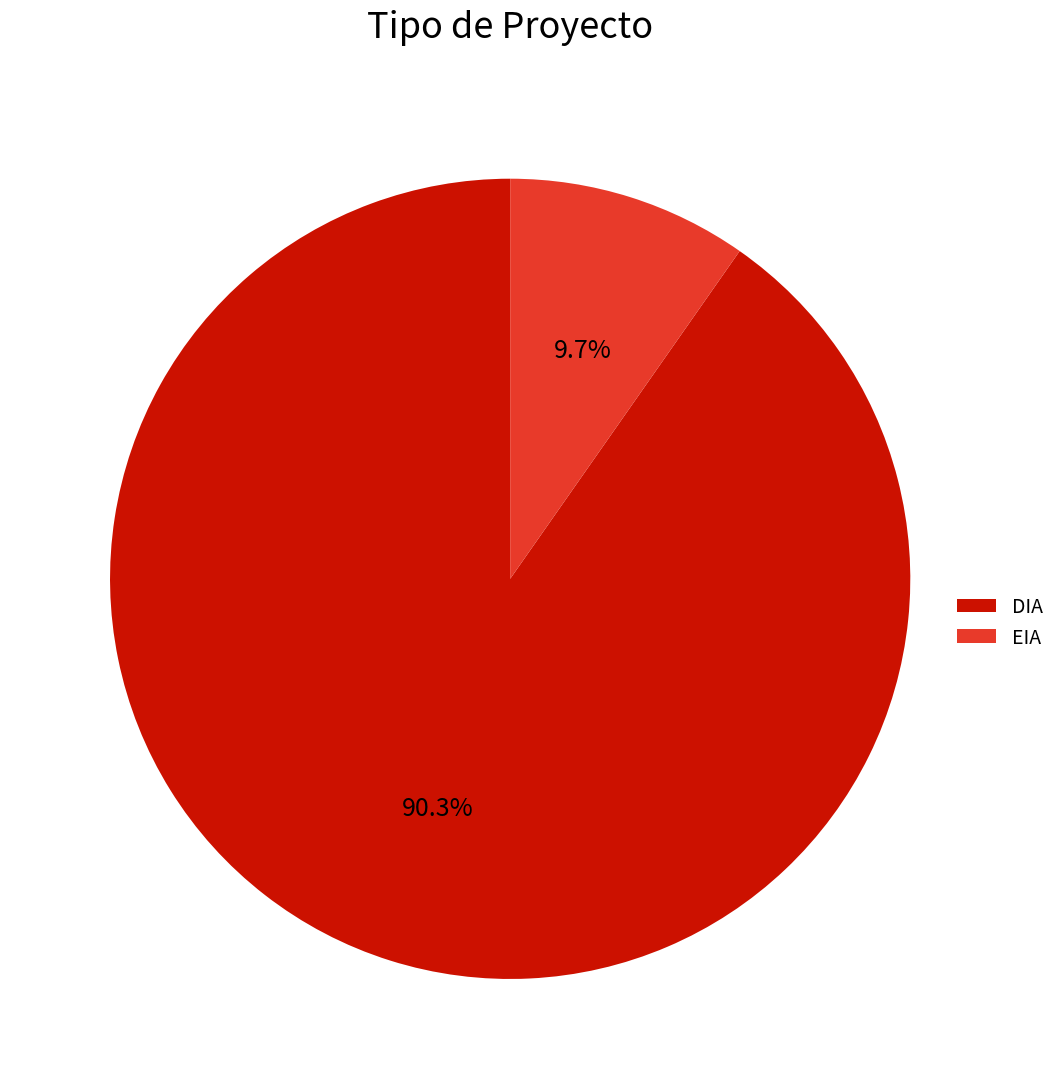

Approximately how many times larger is the value at EIA compared to DIA?

0.1